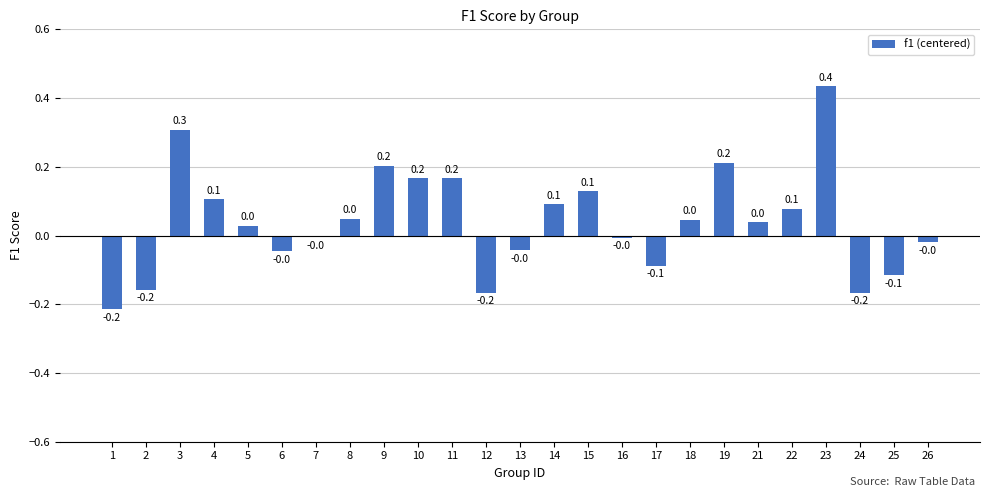

What is the difference between the maximum and minimum values?

0.6